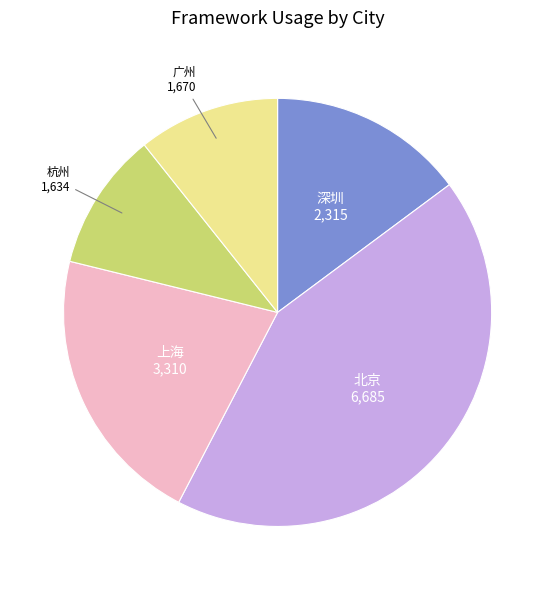

Is there a majority slice in this chart?

No